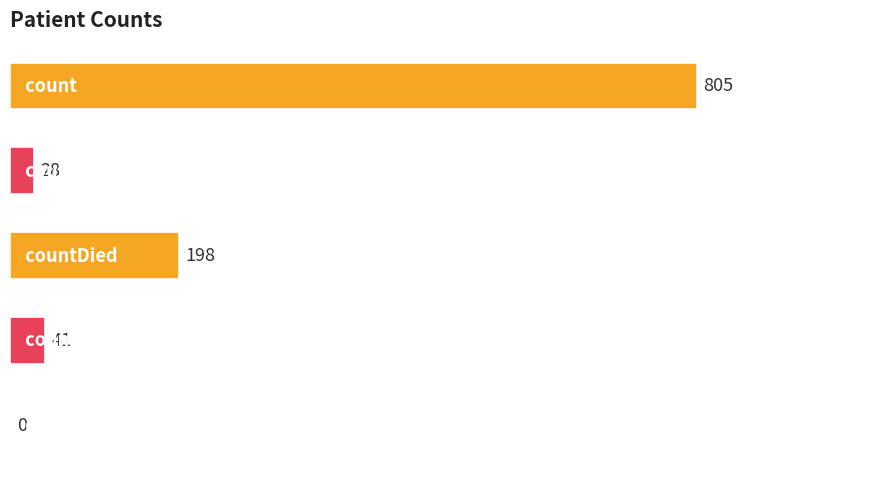

What is the sum of all values?

1072